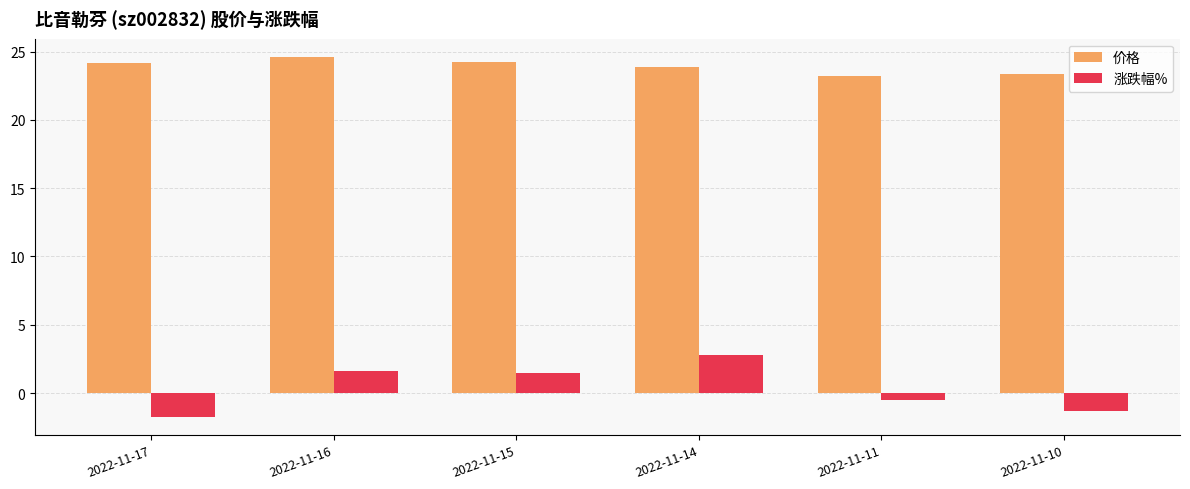

The value of 价格 at 2022-11-15 is 6.3. True or false?

False